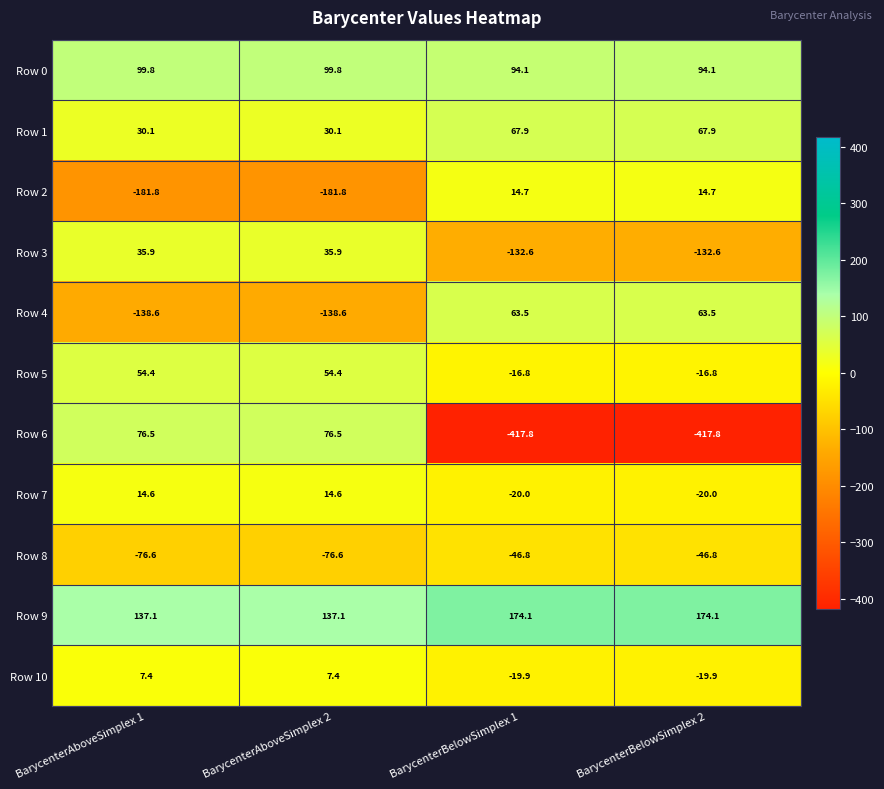

What is the spread (max minus min) of values at BarycenterAboveSimplex 2?

318.9